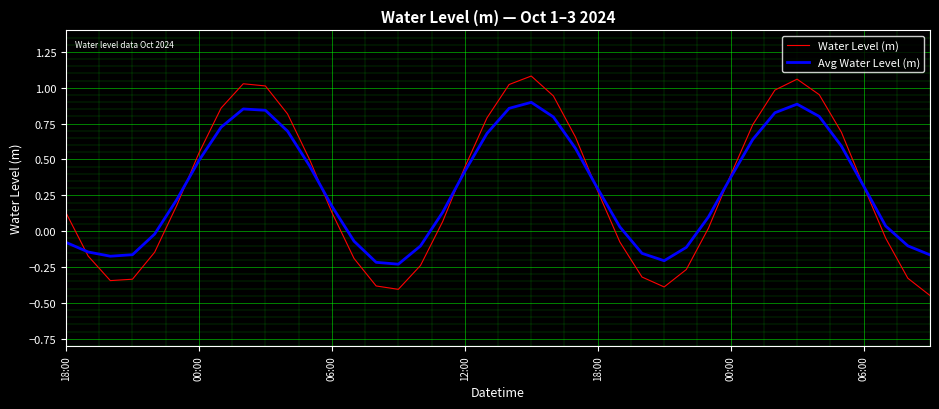

Which series has the widest spread of values?

Water Level (m)